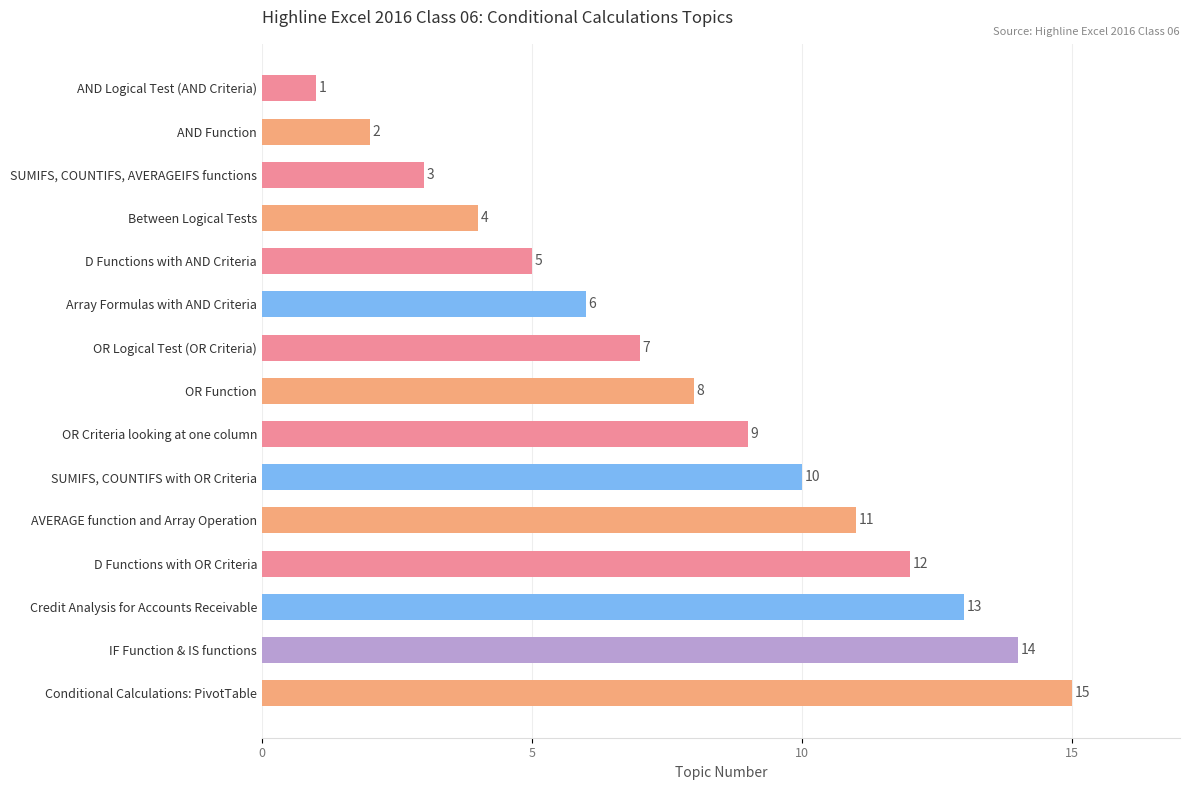

Which has a higher value, AND Function or IF Function & IS functions?

IF Function & IS functions